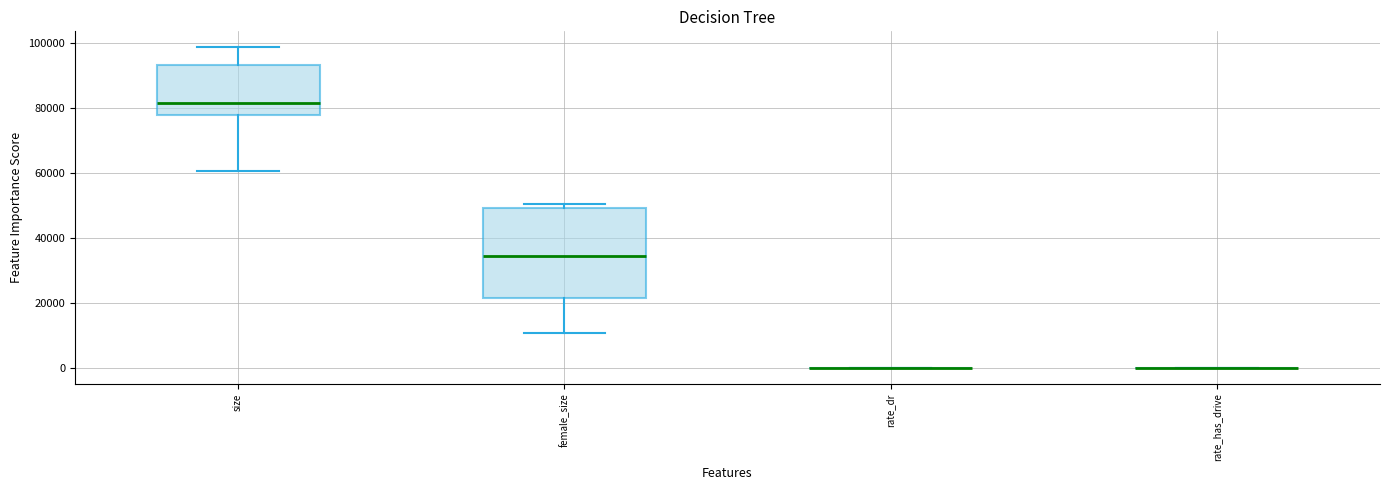

Where does the median line of the box for female_size sit on the y-axis? The values are not printed on the chart, so give them approximately, as read against the axis.

34000